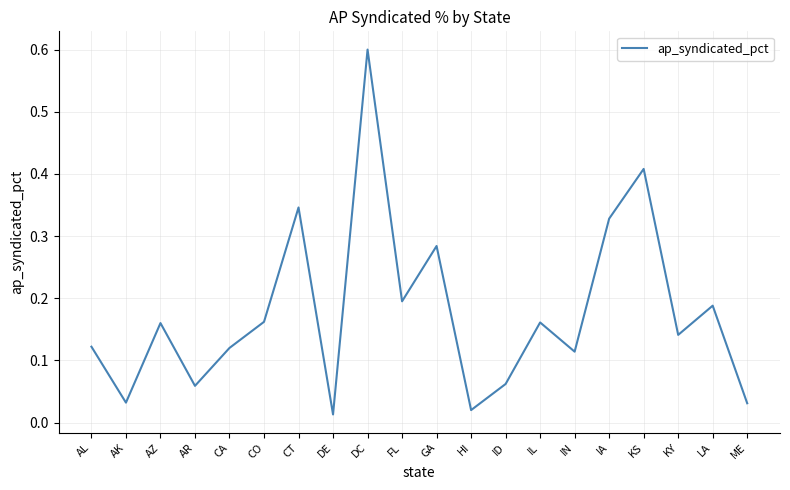

What is the difference between the maximum and second lowest values?

0.6